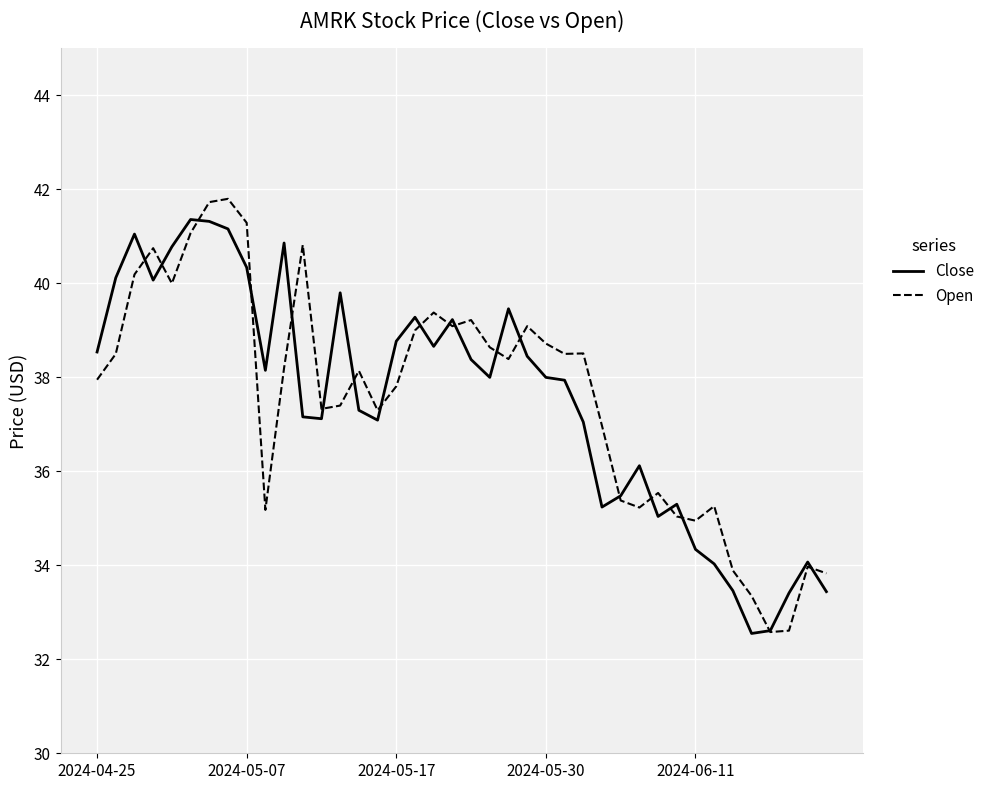

List the series in order of their peak value, highest first.

Open, Close